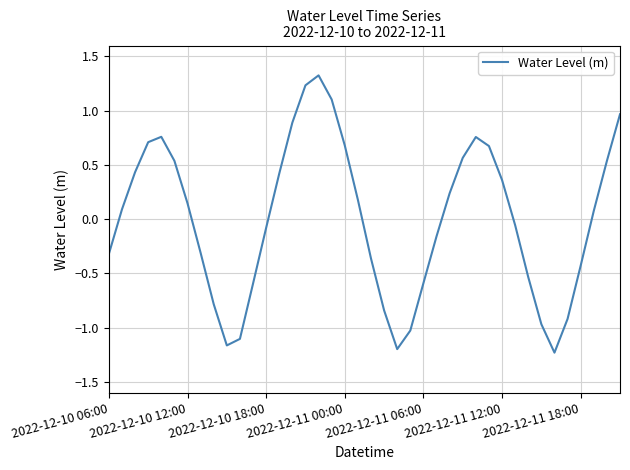

What is the maximum value shown in the chart?

1.3